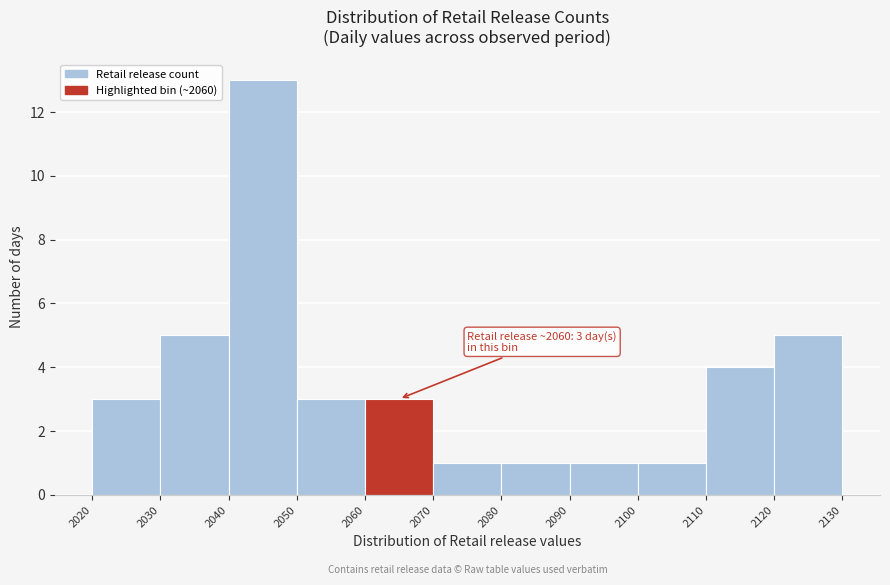

Which range on the x-axis has the tallest bar?

2040 to 2050